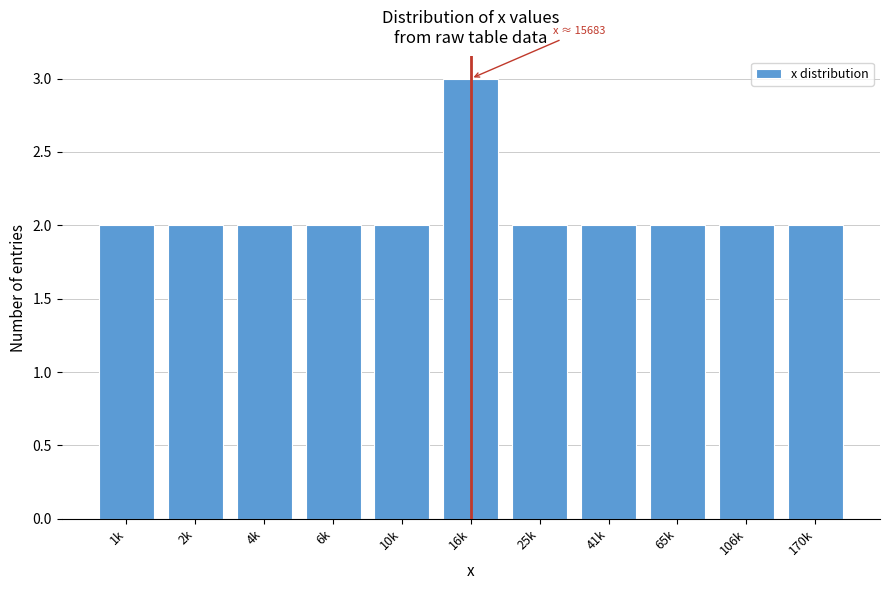

Reading left to right, list all the values displayed in this chart.

1k=2	2k=2	4k=2	6k=2	10k=2	16k=3	25k=2	41k=2	65k=2	106k=2	170k=2